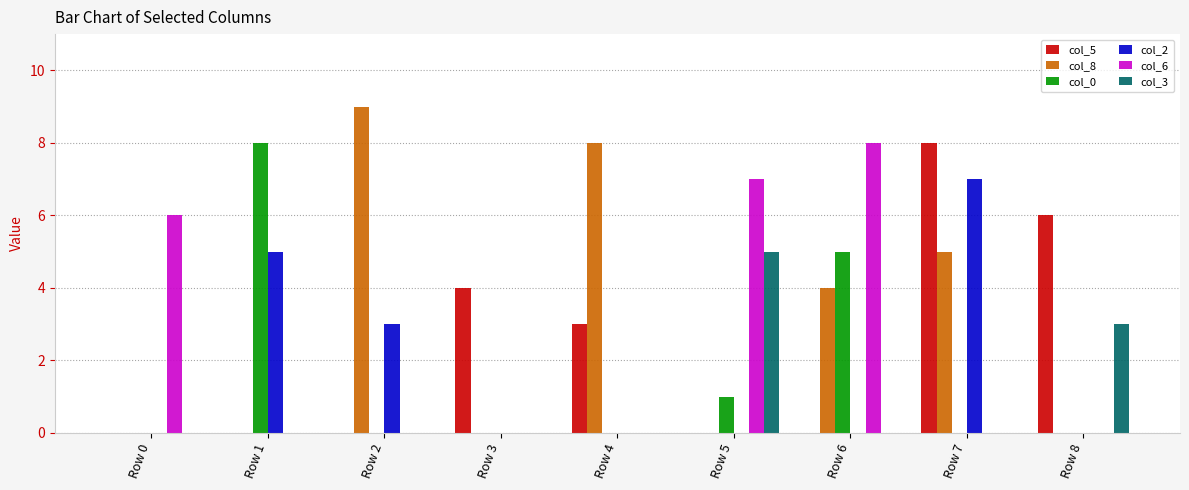

How many data points does each series have?

9